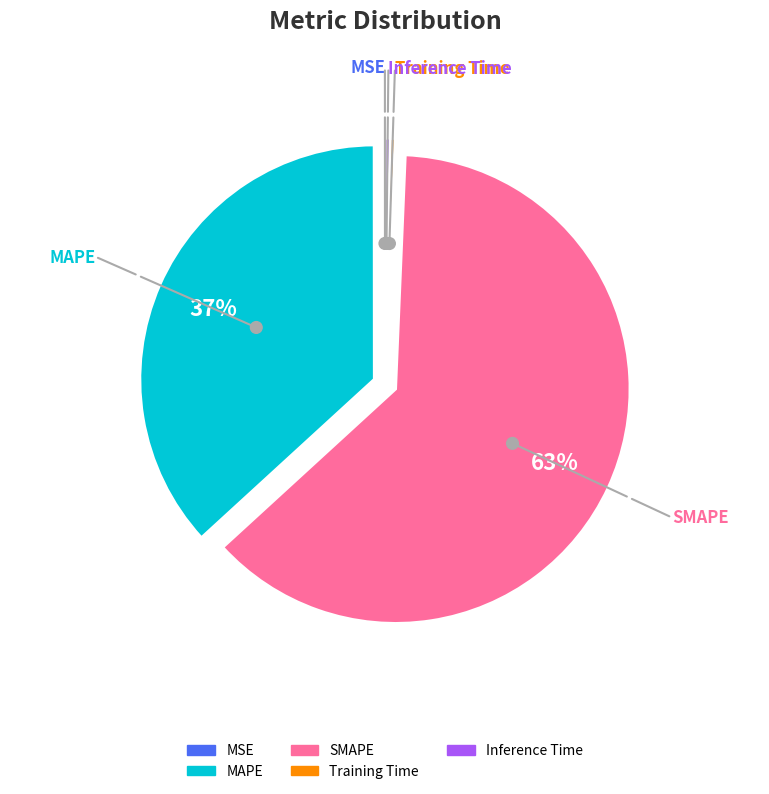

True or false: Inference Time accounts for 1% of the total.

False